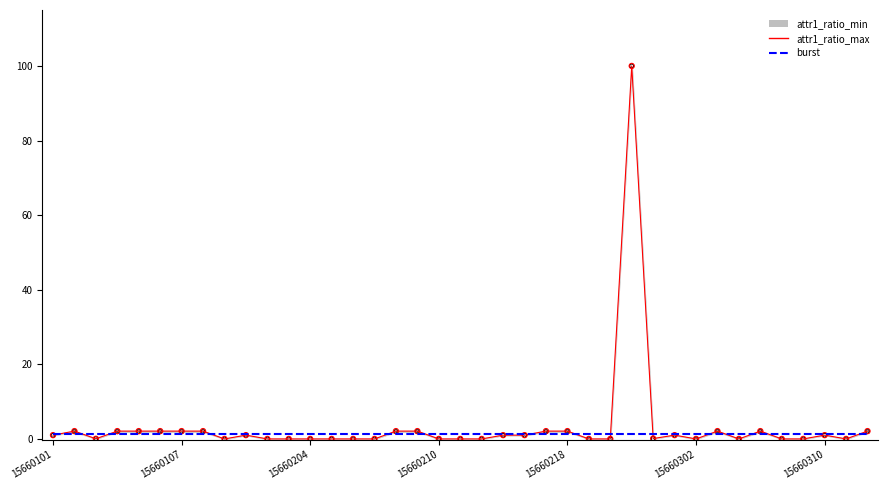

At which category is the sum across all series the highest?

27